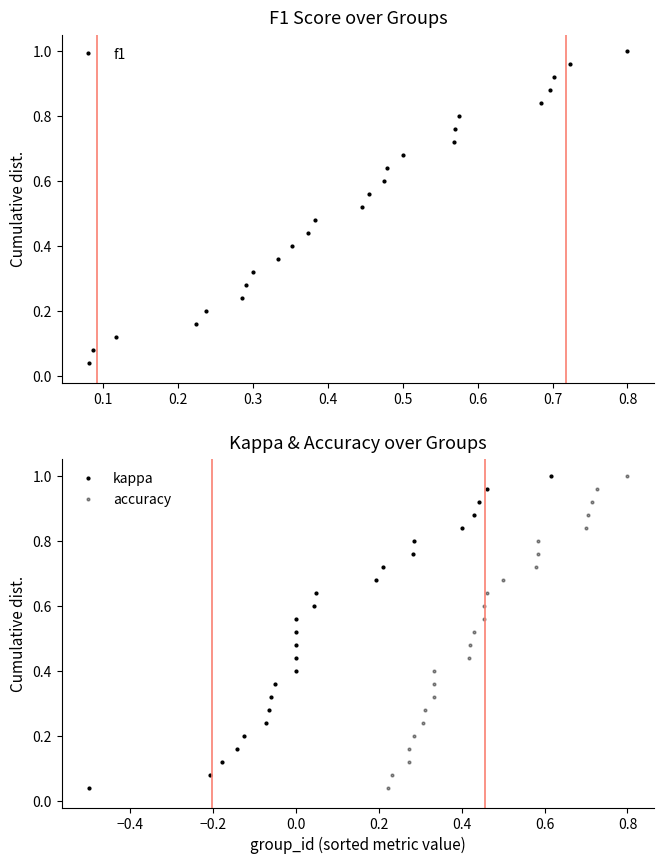

The f1 series shows 1.0 at 0.8. True or false?

True